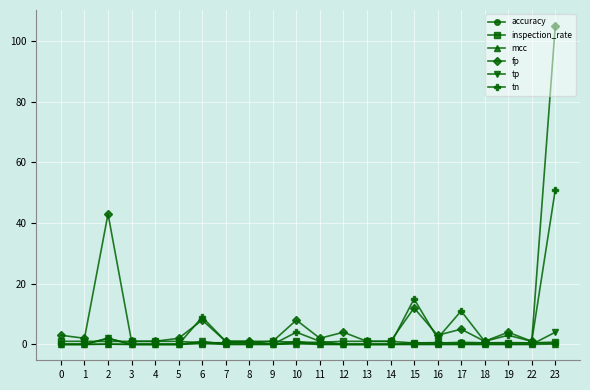

At which category is the sum across all series the highest?

23